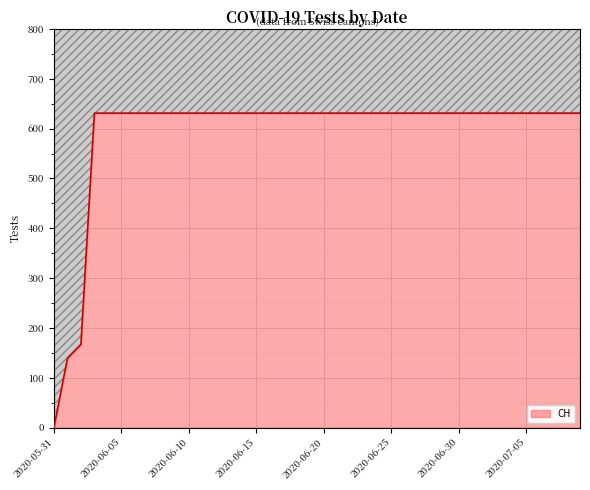

What is the approximate value at 2020-06-03, to the nearest 50?

650